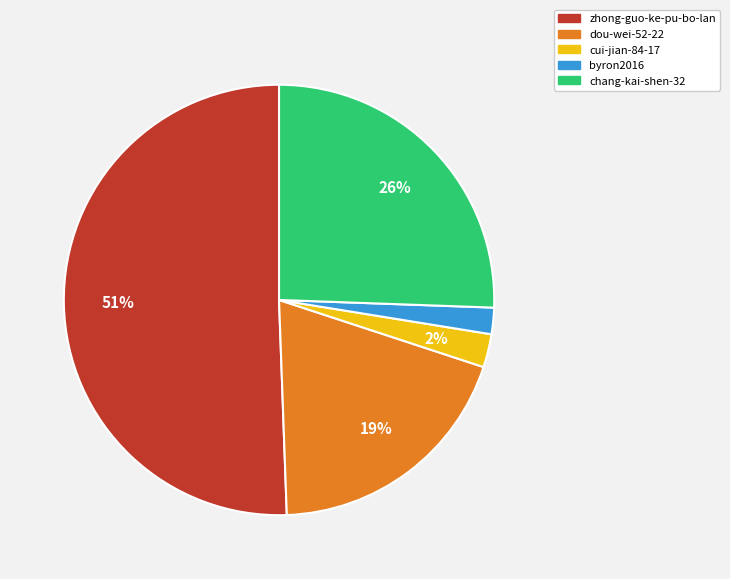

Do cui-jian-84-17 and byron2016 together represent more than half of the pie?

No